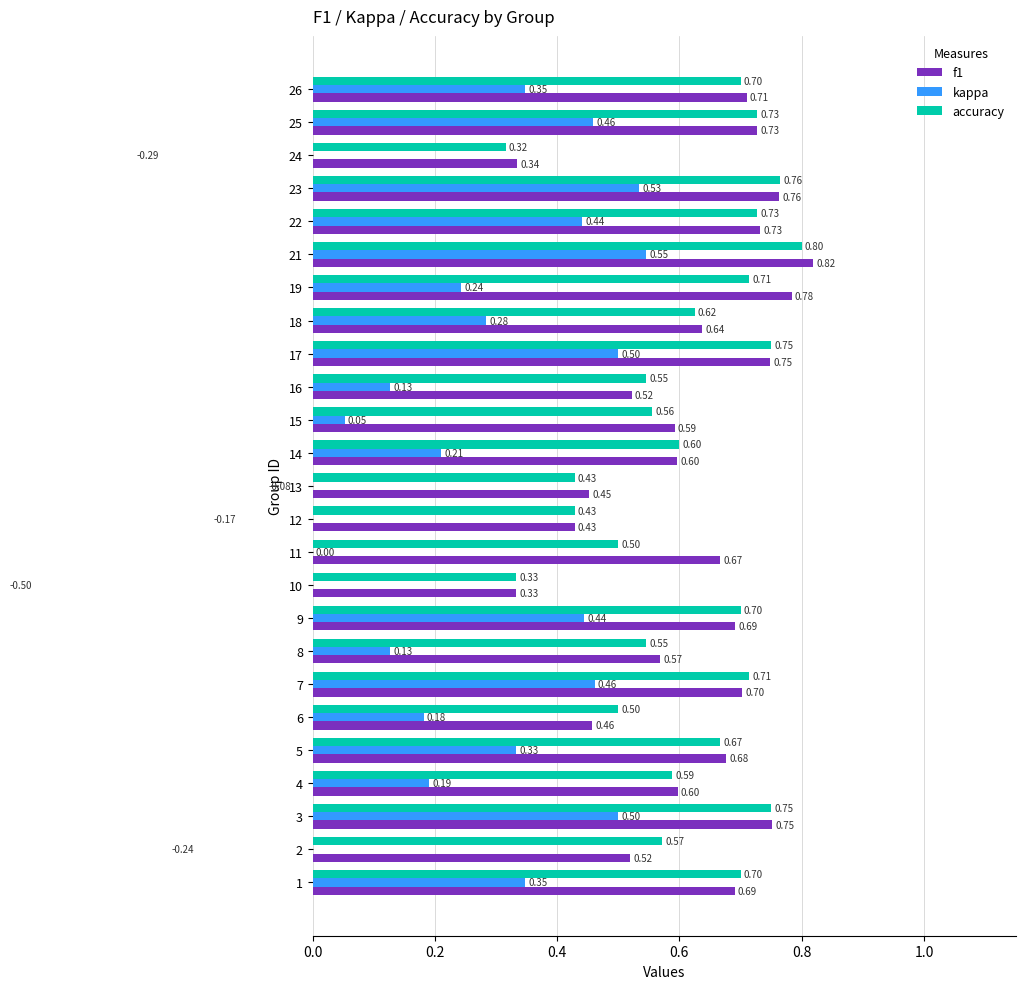

Between 2 and 4, which series saw the biggest shift?

kappa